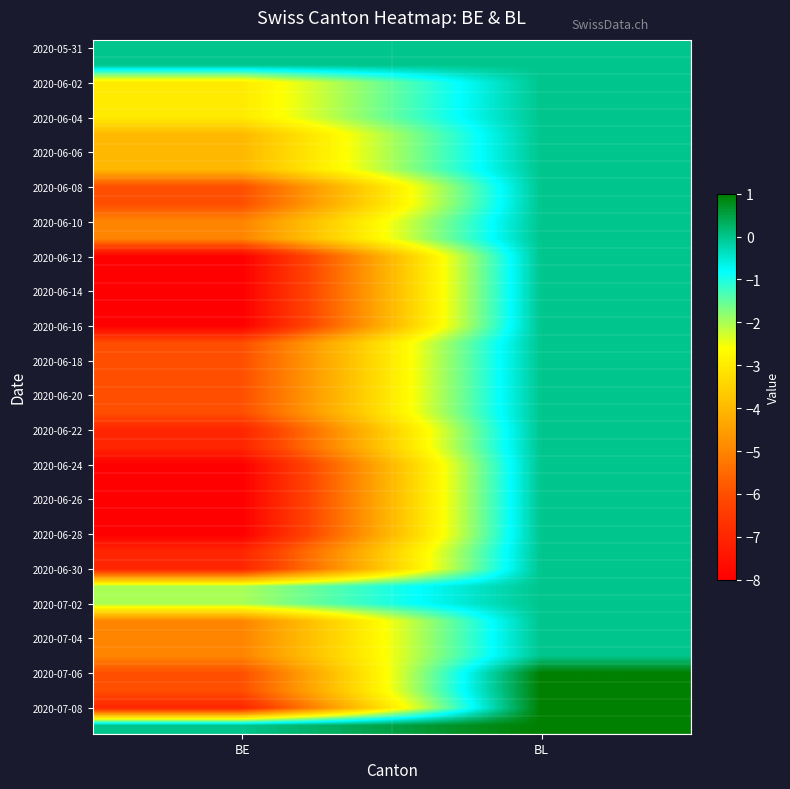

What is the total value across all series at BL?

4